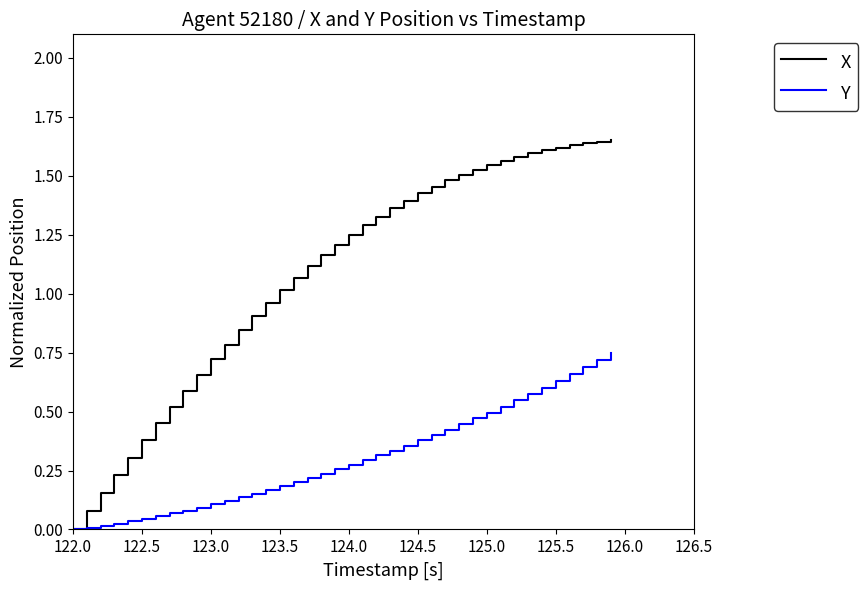

Which series has the widest spread of values?

X